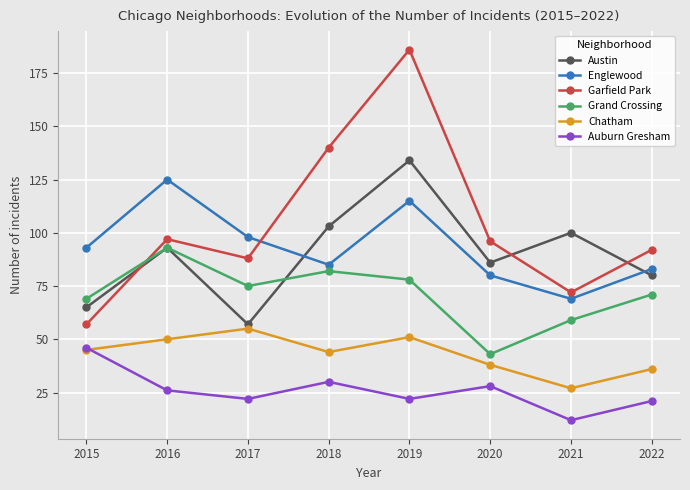

Count the number of data series in this chart.

6